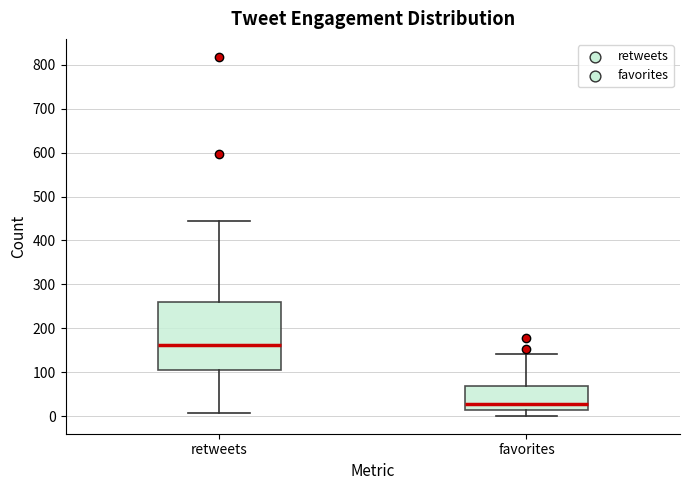

Which box has the highest median line?

retweets